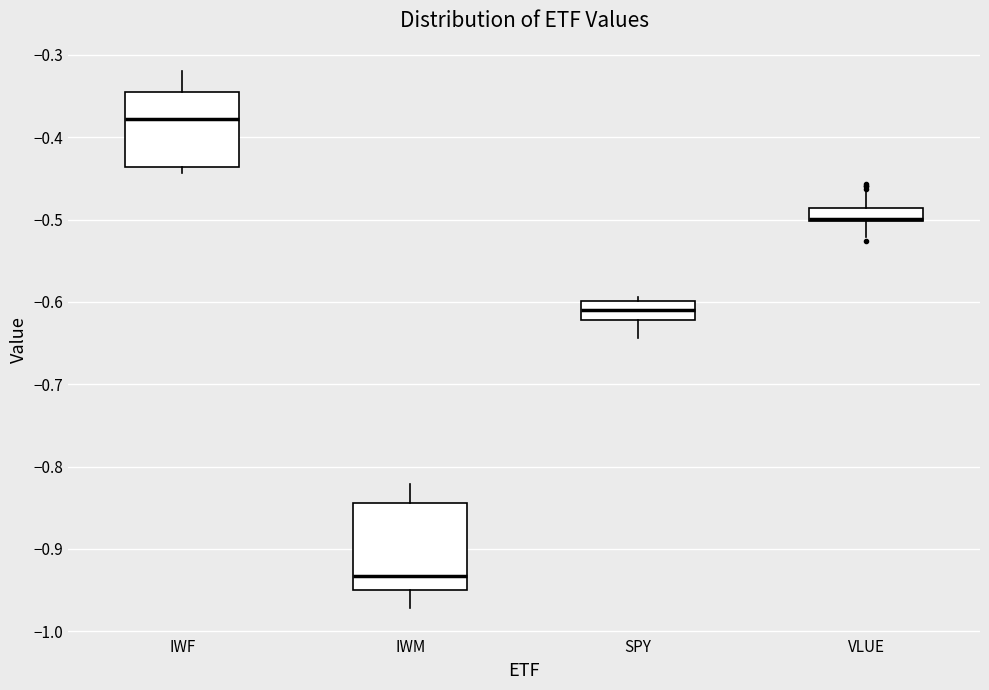

Reading left to right, transcribe this box plot: for each box, give where its median line is, the range the box spans, and where its two whiskers end, as read against the y-axis. The values are not printed on the chart, so give them approximately, as read against the axis.

IWF: median -0.38, box -0.44 to -0.35, whiskers -0.44 (just below the box's lower edge) to -0.32
IWM: median -0.93, box -0.95 to -0.84, whiskers -0.97 to -0.82
SPY: median -0.61, box -0.62 to -0.60, whiskers -0.64 to -0.59
VLUE: median -0.50 (drawn on the box's lower edge), box -0.50 to -0.49, whiskers -0.52 to -0.46